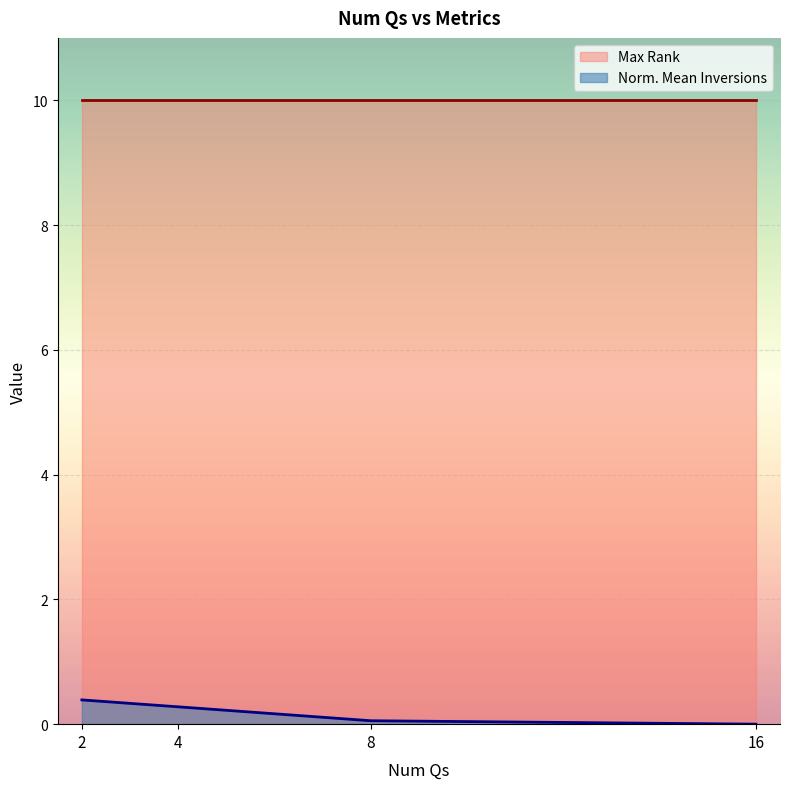

What is the difference between the maximum and minimum values?

0.4